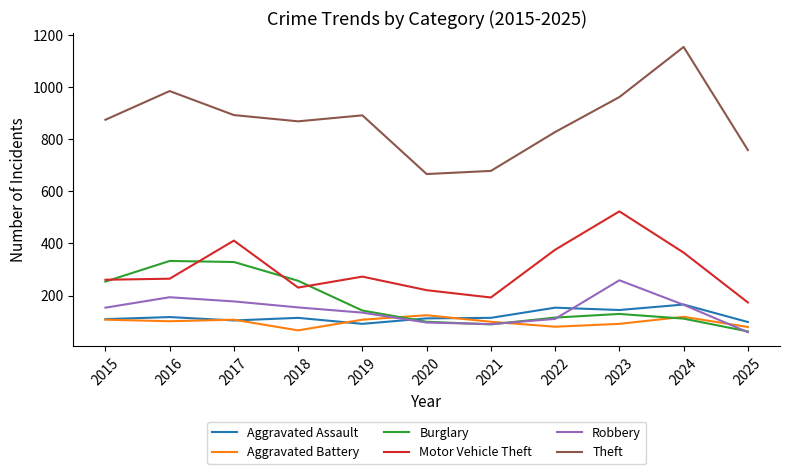

The Aggravated Assault series shows 118 at 2016. True or false?

True